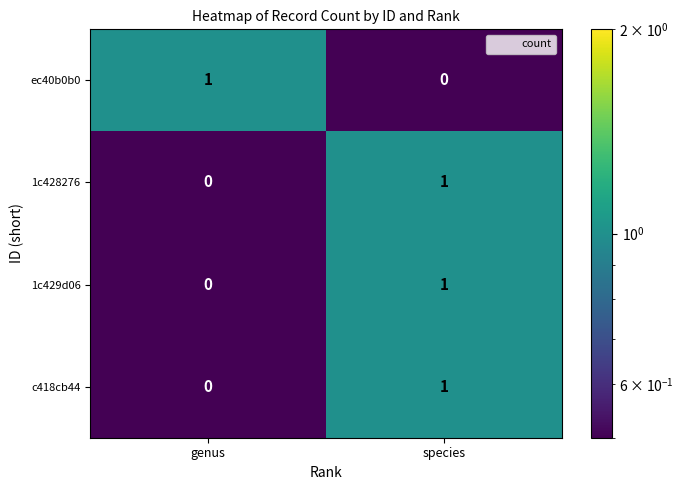

Reading right to left, transcribe all the data shown in this chart.

ec40b0b0: species=0	genus=1
1c428276: species=1	genus=0
1c429d06: species=1	genus=0
c418cb44: species=1	genus=0